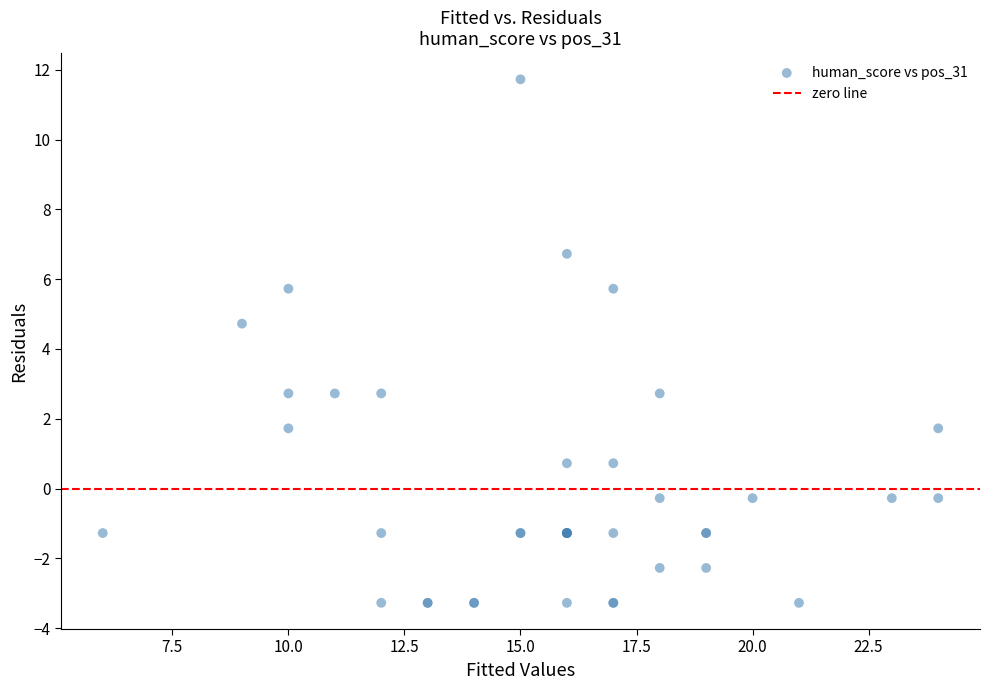

What Y value in the scatter plot is closest to 4?

4.7